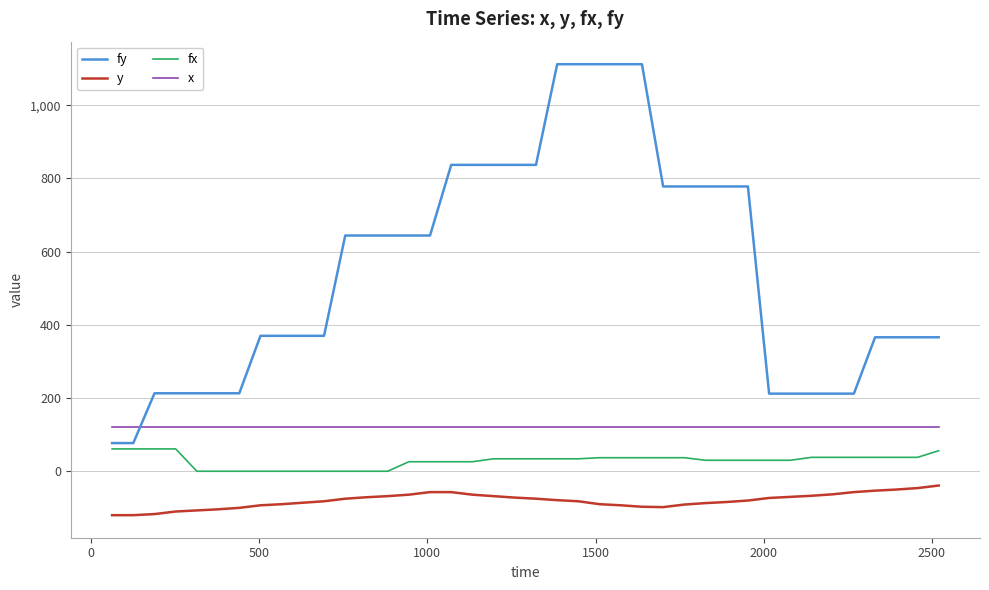

What is the lowest value of the y series?

-120